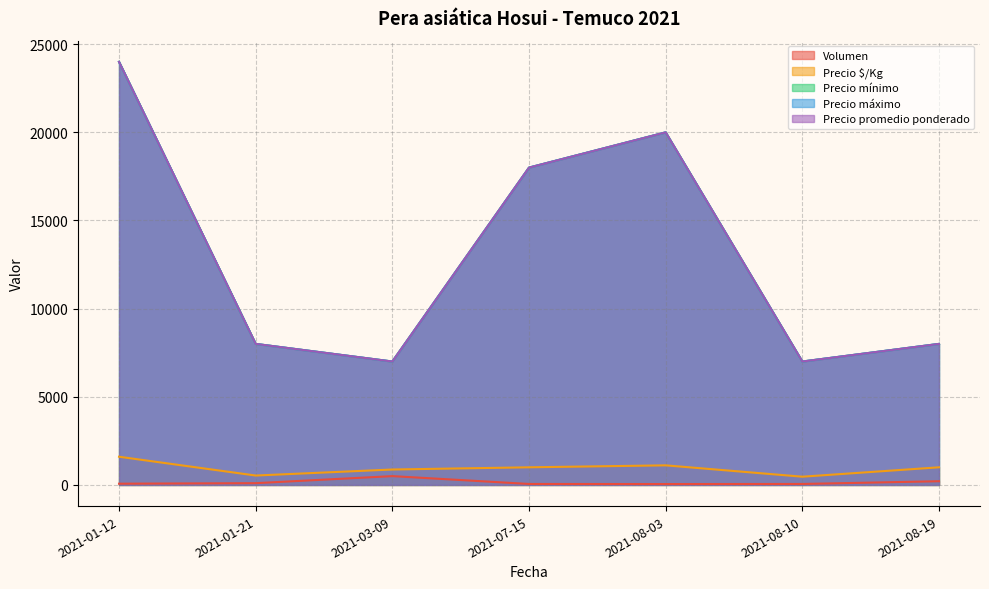

What is the difference between the maximum and minimum values in the Precio promedio ponderado series?

17000